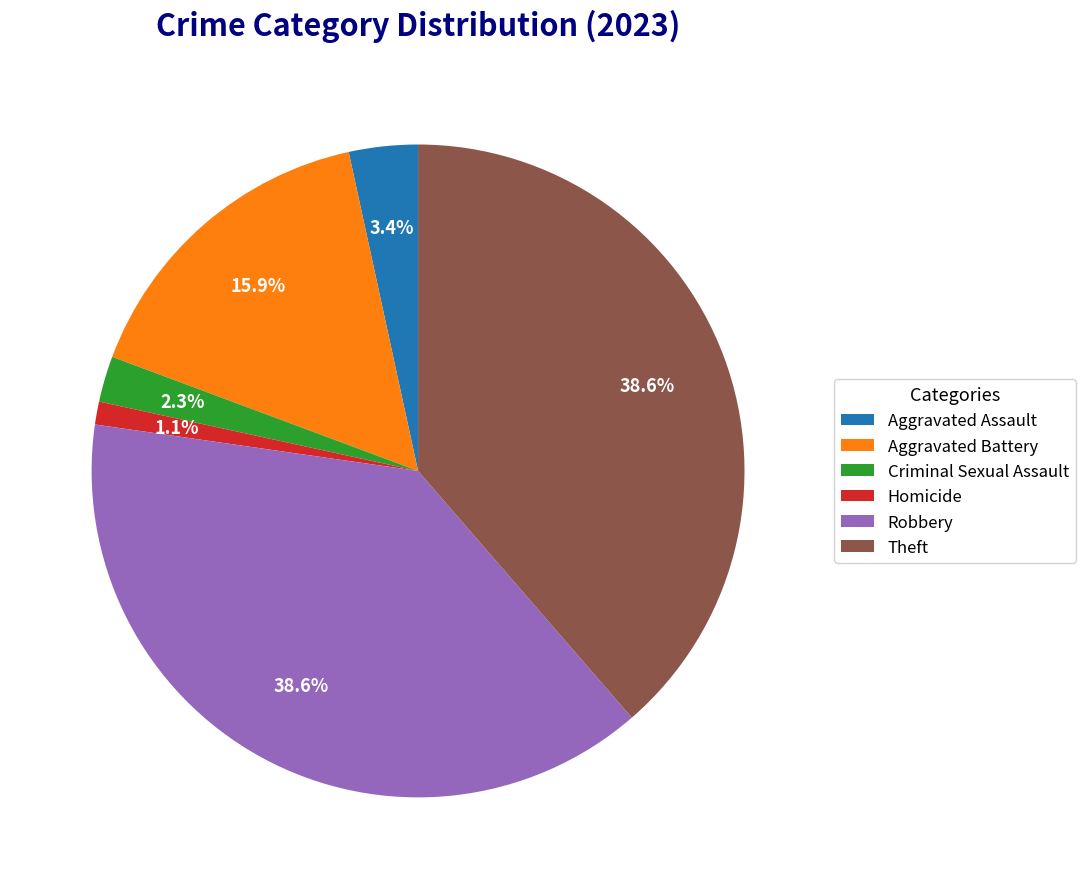

Is the sum of Aggravated Battery and Homicide greater than half?

No